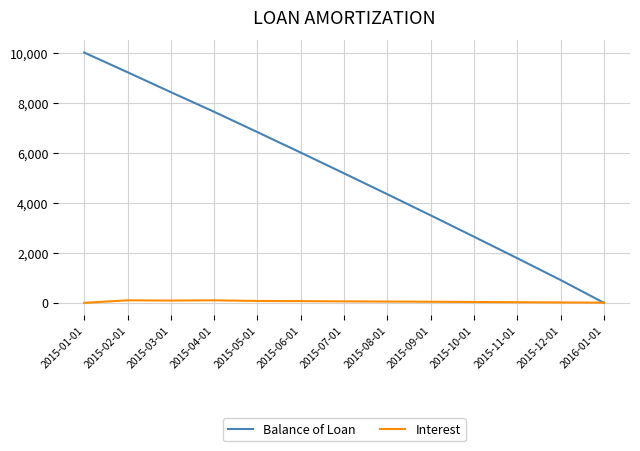

What value does the Interest series have at 2015-07-01?

59.2